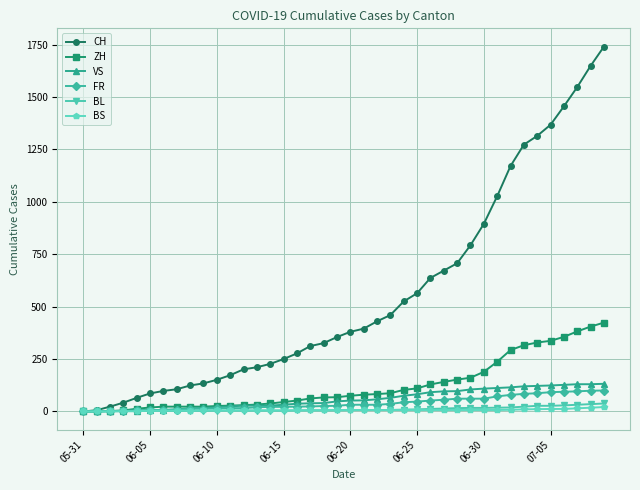

Which series has the widest spread of values?

CH